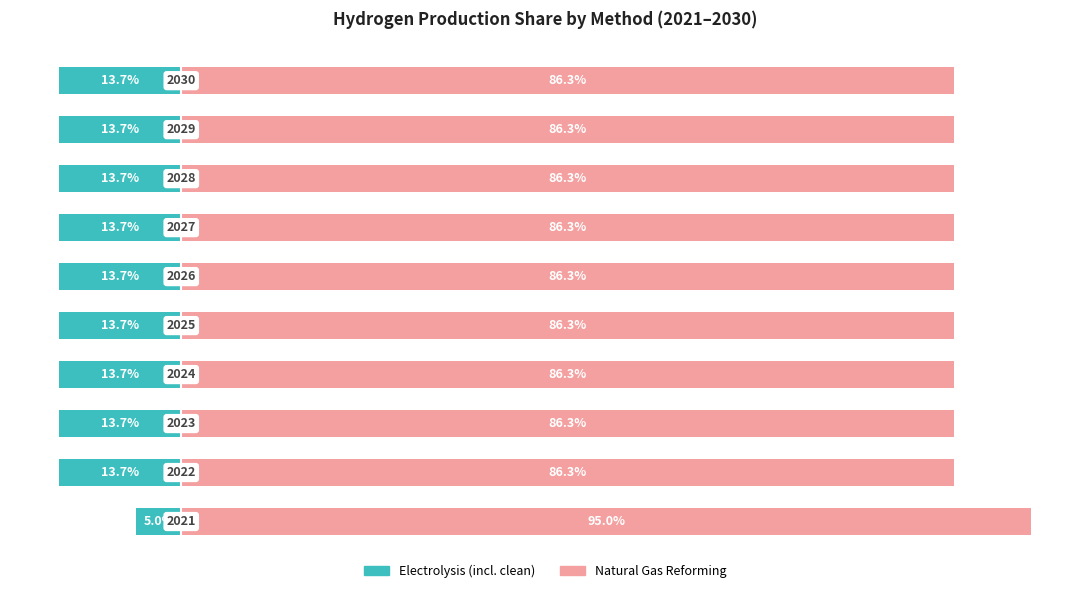

What are all the series names shown in the legend?

Electrolysis (incl. clean), Natural Gas Reforming